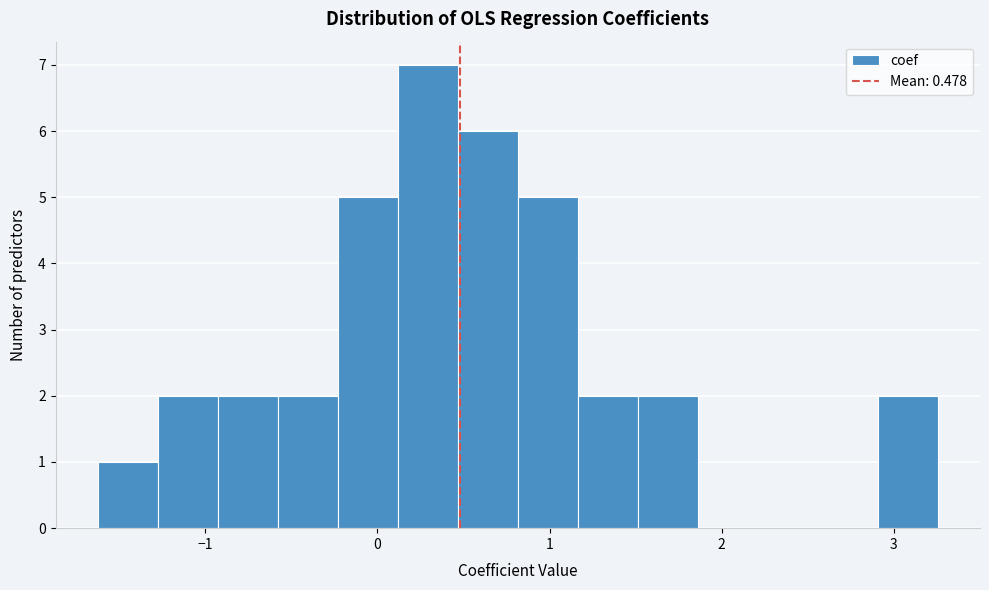

Around what value on the x-axis is the tallest bar? Give the approximate position of its centre, as read against the axis.

0.3